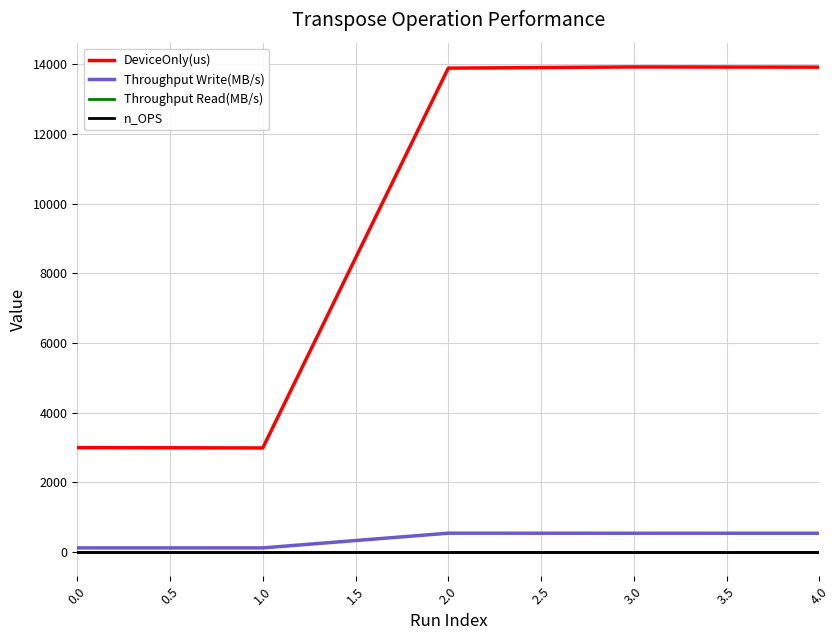

True or false: DeviceOnly(us) has more than 2 interior local peaks.

False